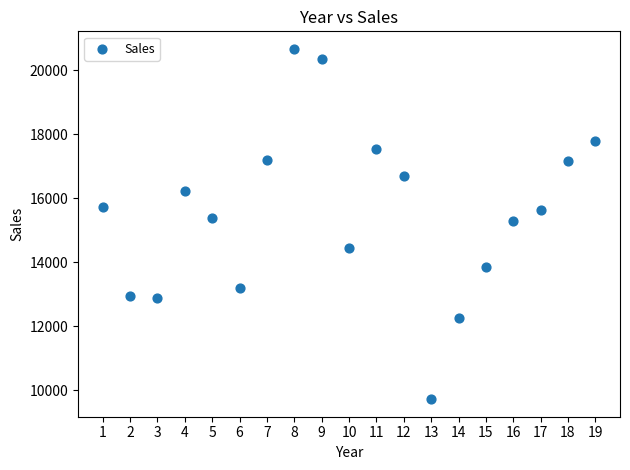

What is the range of X values (max minus min)?

18